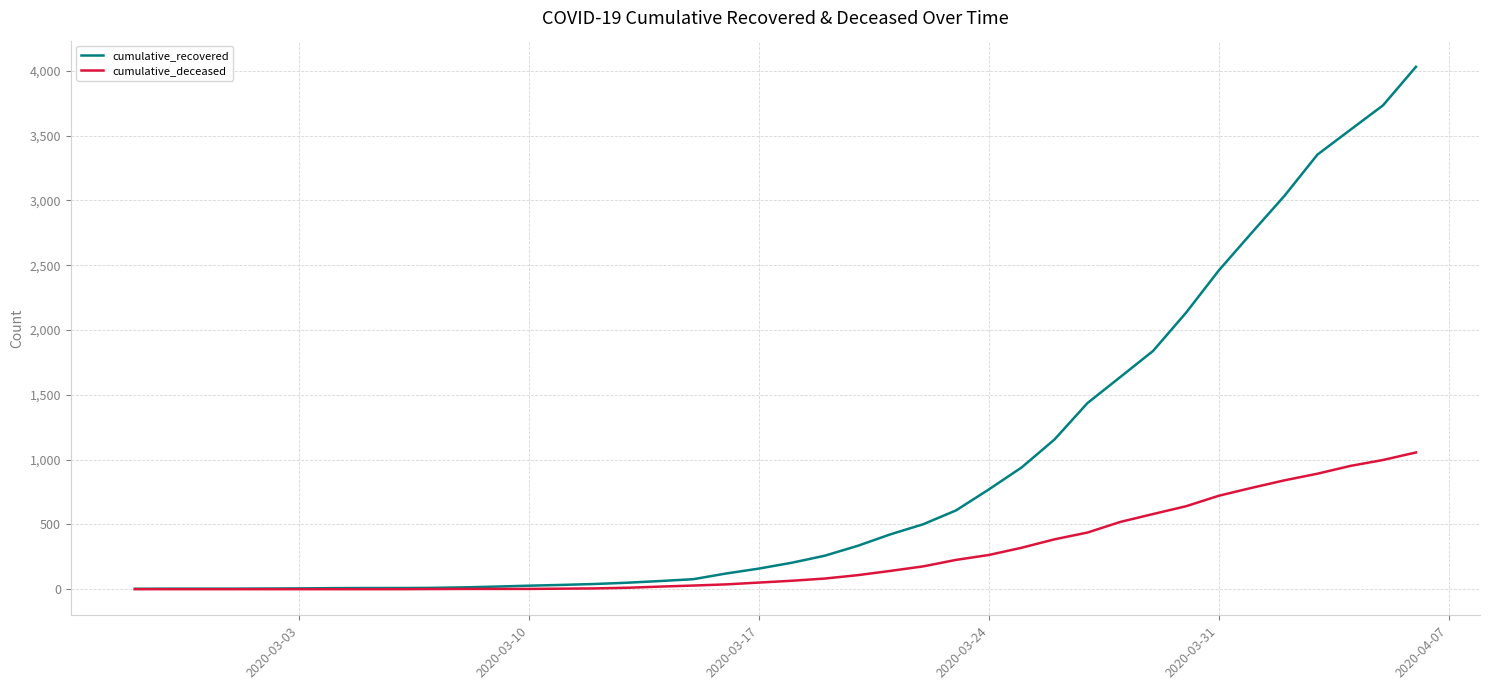

Which series has the largest total across all categories?

cumulative_recovered